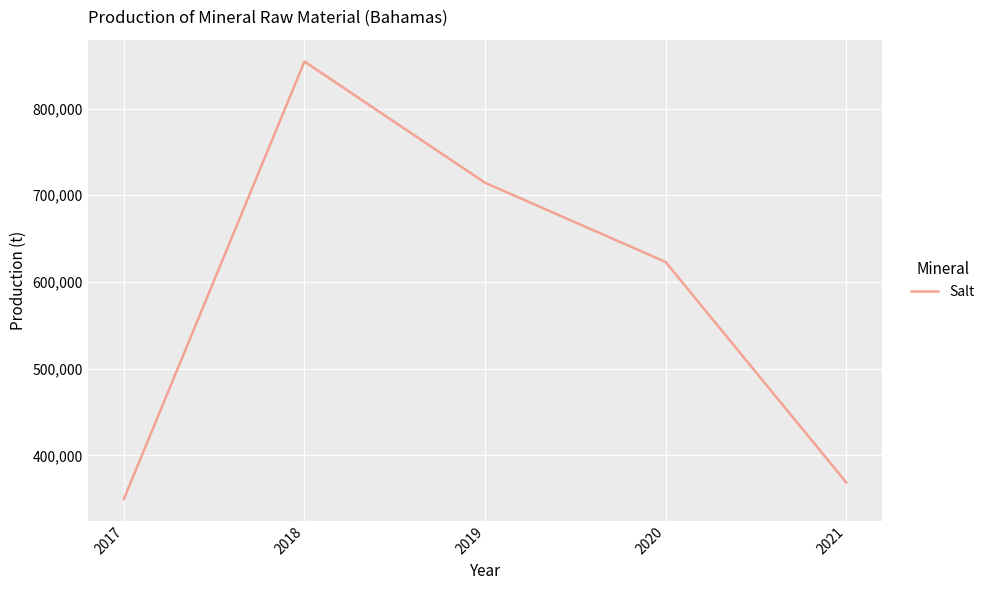

What is the change in value from 2020 to 2021?

-254305